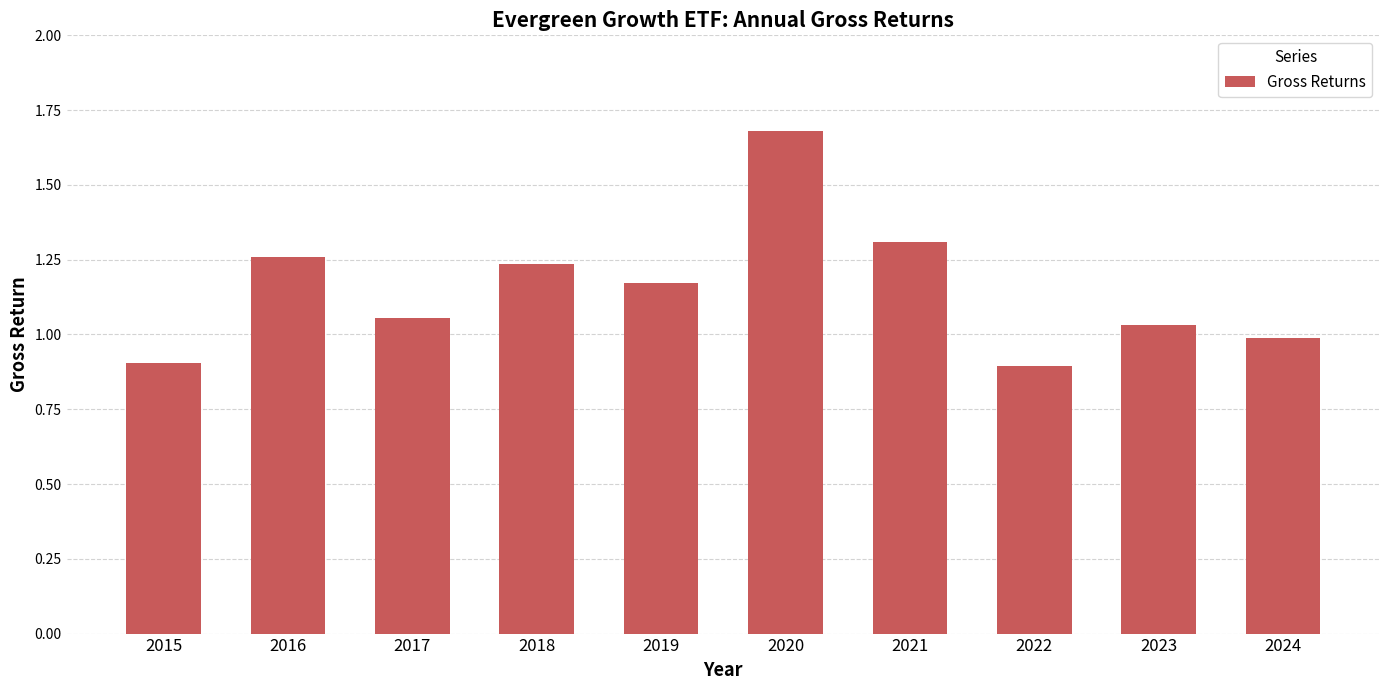

What is the minimum value shown in the chart?

0.9